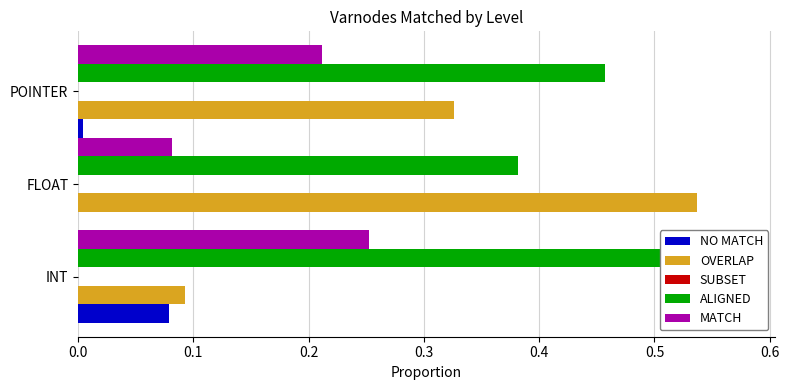

Are the bars horizontal?

Yes